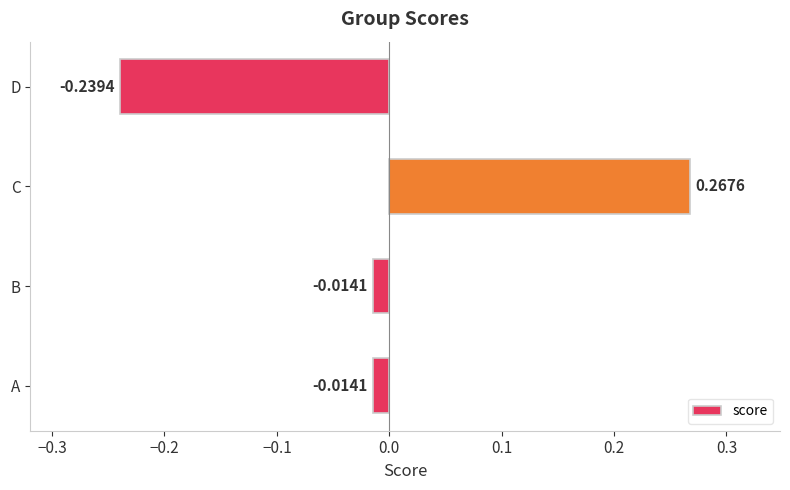

Are the bars grouped side by side (vs. stacked)?

No